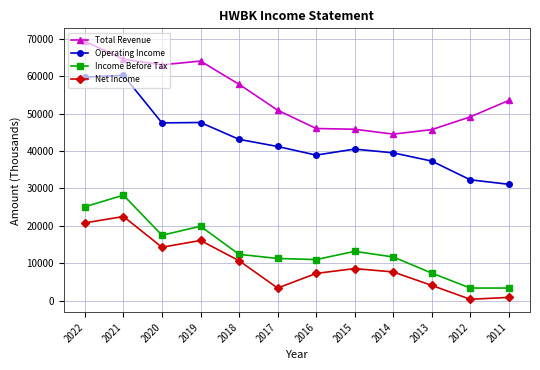

Count the number of categories in the chart.

12